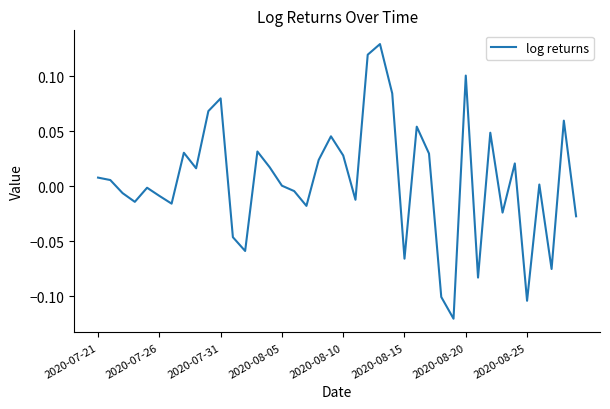

What is the difference between the second highest and second lowest values?

0.2